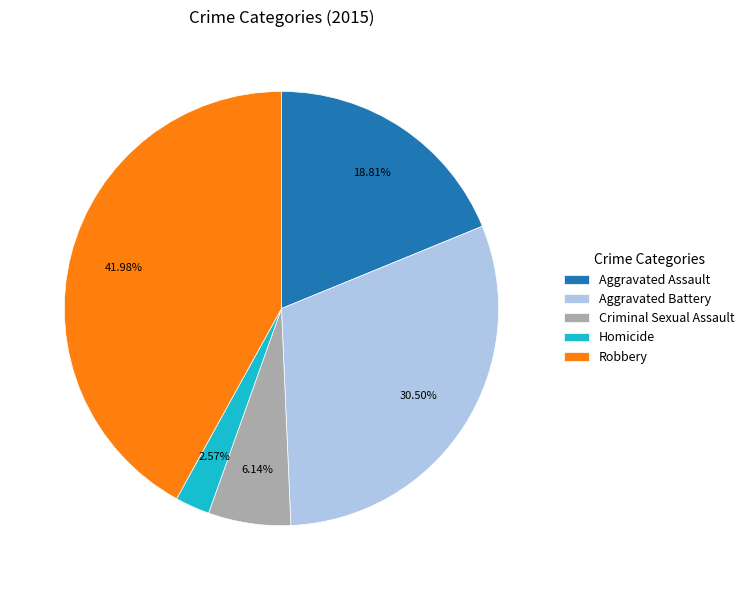

To the nearest percent, what is the difference between the Homicide and Robbery slice percentages?

39%